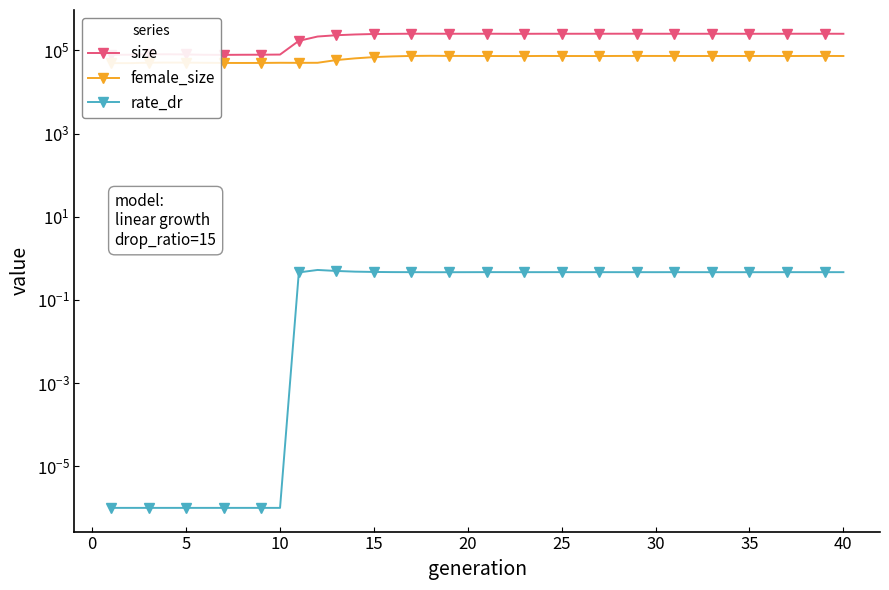

True or false: rate_dr and size intersect in this chart.

False